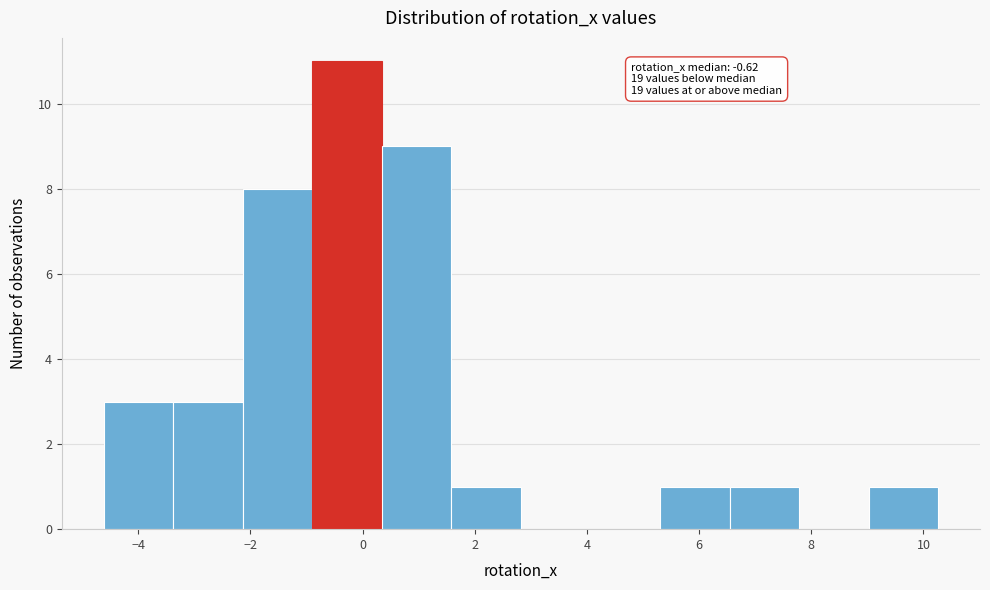

Which range on the x-axis has the tallest bar?

-0.8 to 0.4